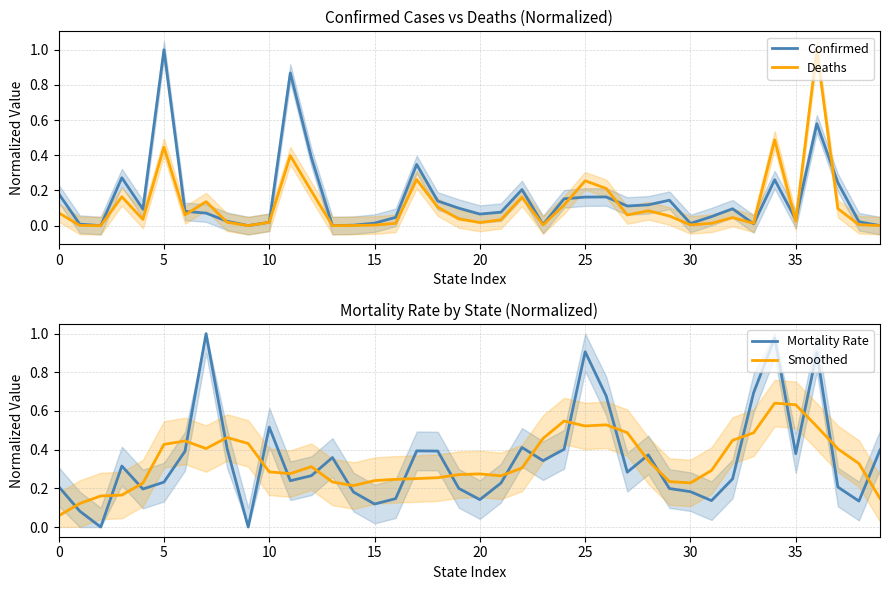

Rank the series at 13 from lowest to highest value.

Deaths, Confirmed, Smoothed, Mortality Rate